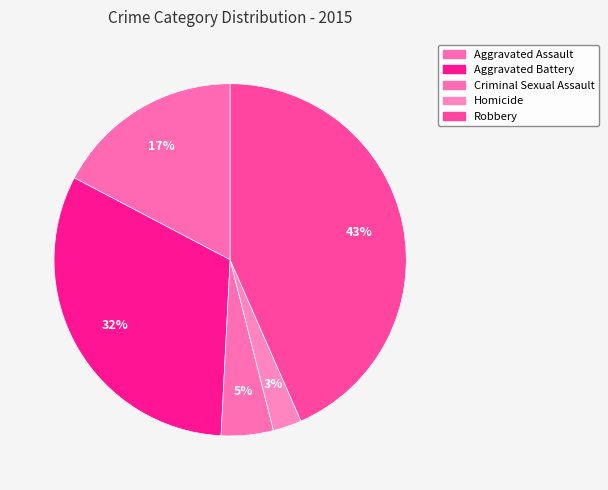

To the nearest percent, what is the average slice percentage?

20%